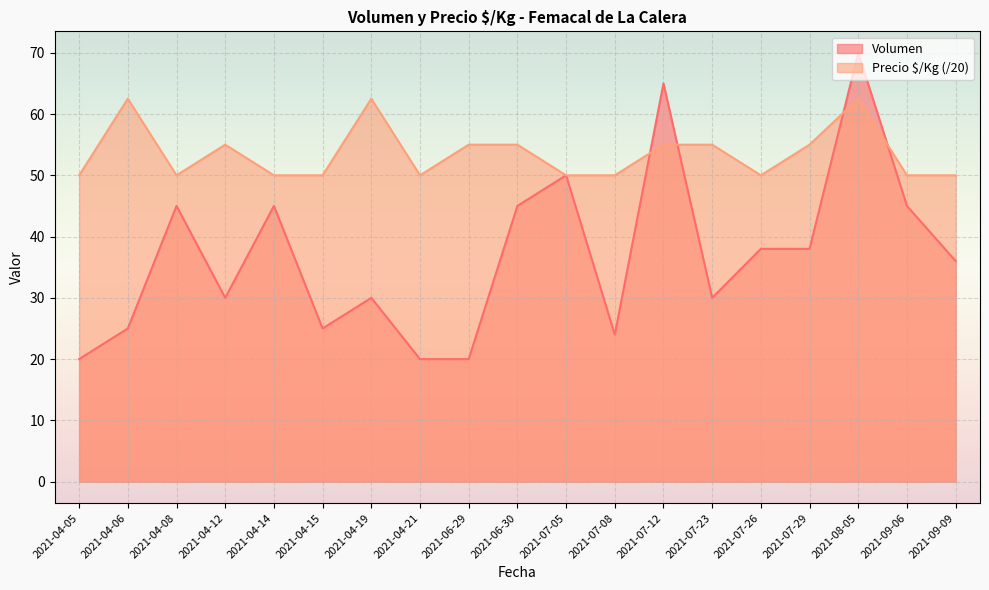

What is the minimum value for Volumen?

20.0